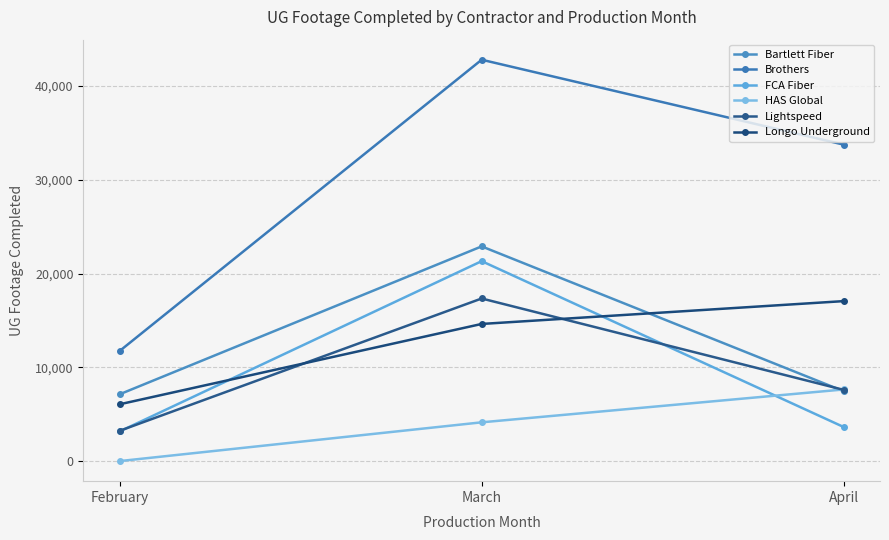

Reading left to right, transcribe all the data shown in this chart.

Bartlett Fiber: 7120	22896	7447
Brothers: 11735	42799	33743
FCA Fiber: 3158	21322	3629
HAS Global: 0	4135	7641
Lightspeed: 3226	17340	7593
Longo Underground: 6056	14625	17060